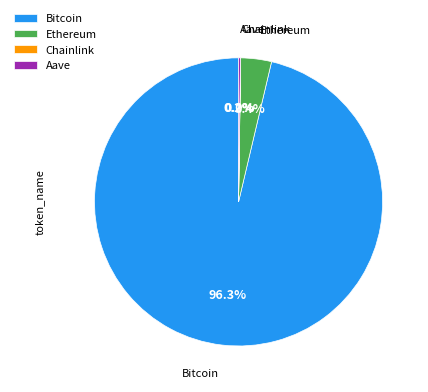

What percentage is the Bitcoin slice, to the nearest percent?

96%